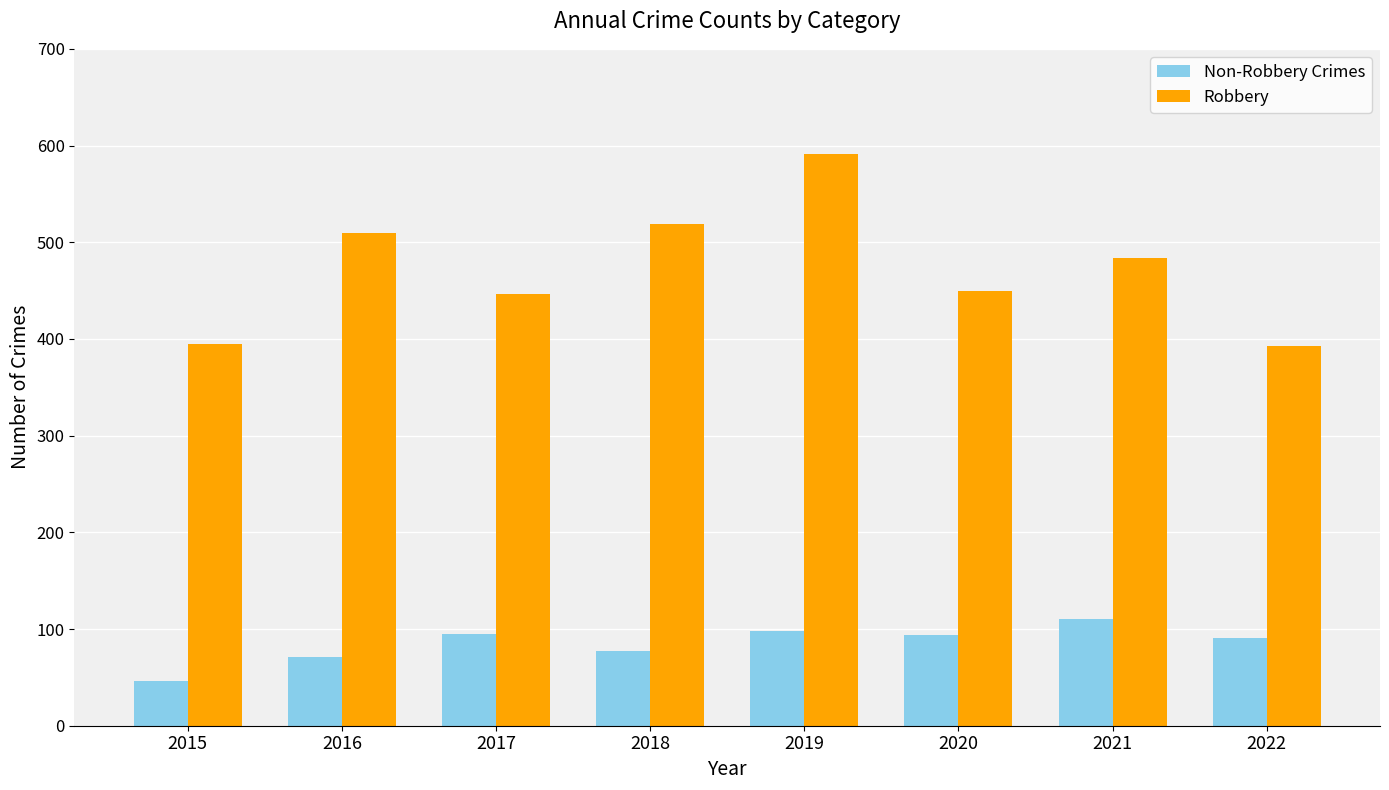

The Robbery series shows 210 at 2018. True or false?

False